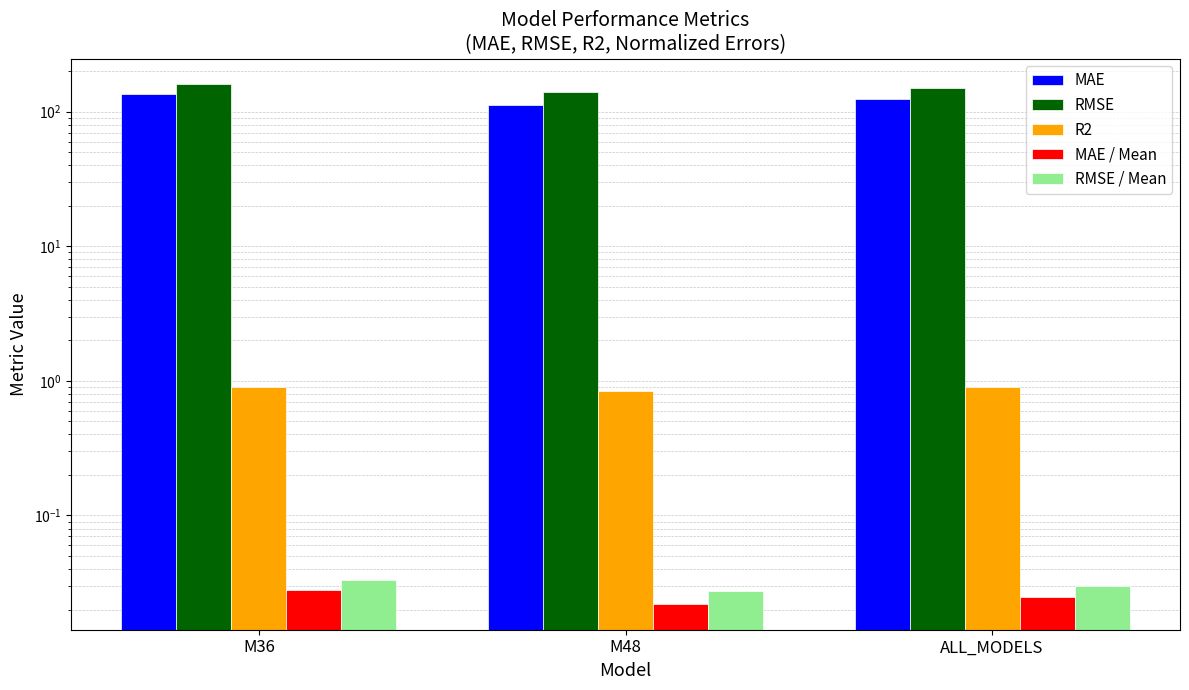

What is the label of the 2nd bar from the right?

M48